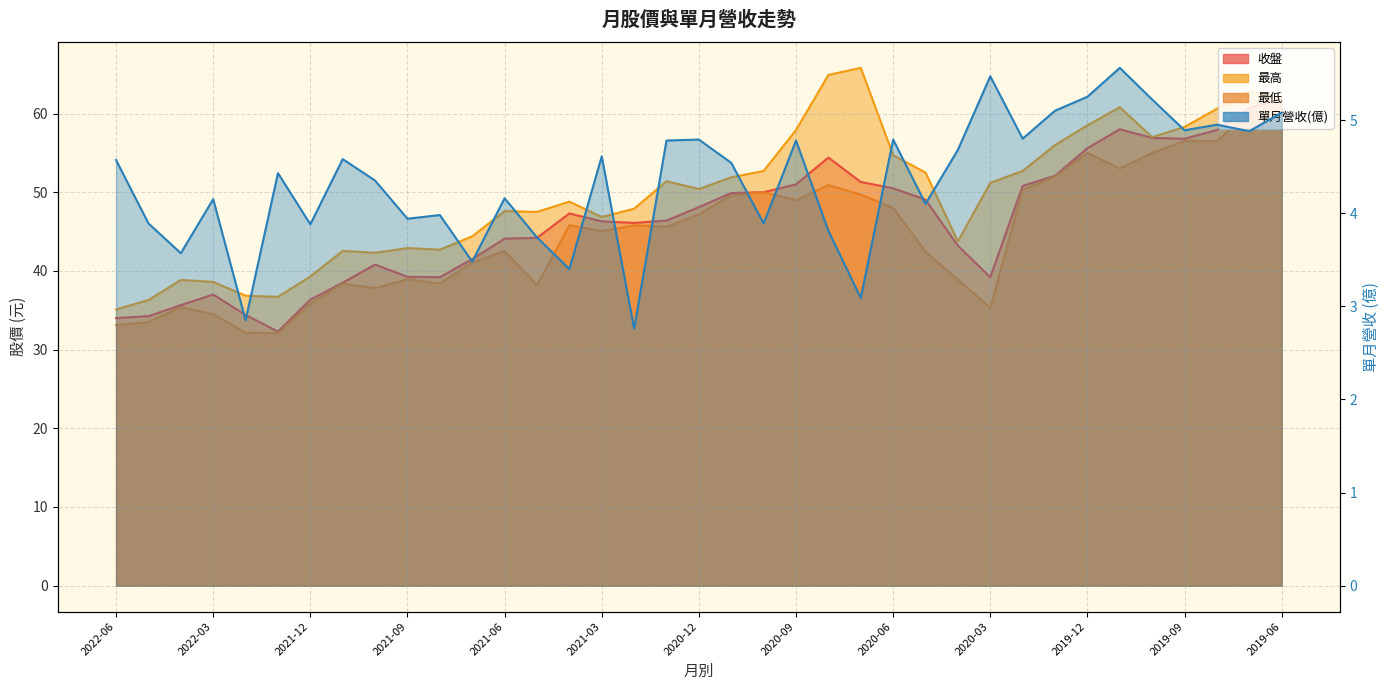

At which label does 單月營收(億) first exceed 4?

2022-06